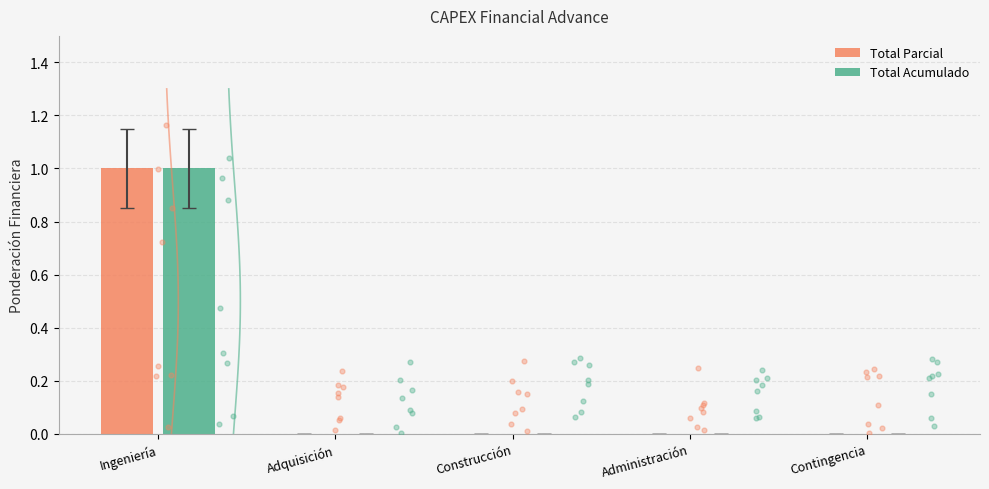

At how many categories does at least one series exceed 0?

1